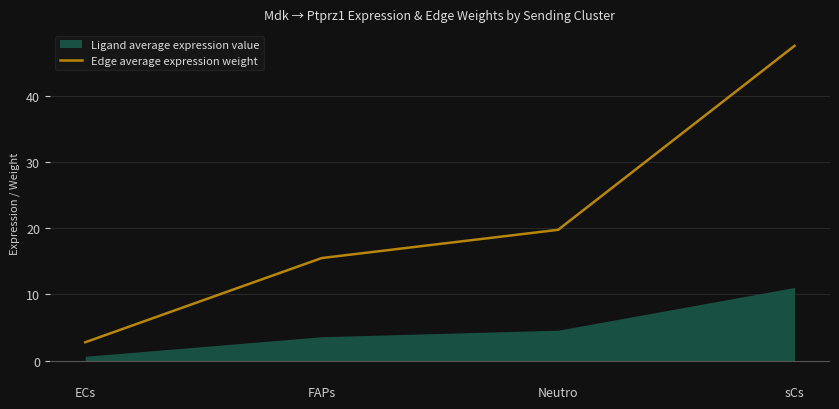

True or false: Edge average expression weight has more than 2 points higher than both neighbors.

False